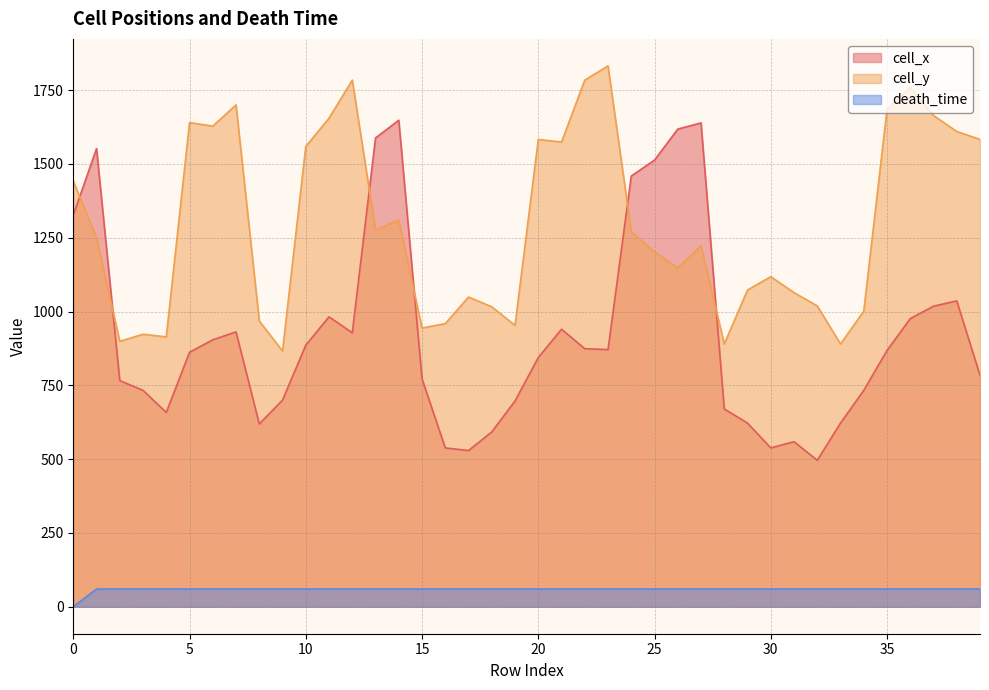

Which has a higher value, 11 or 18?

11